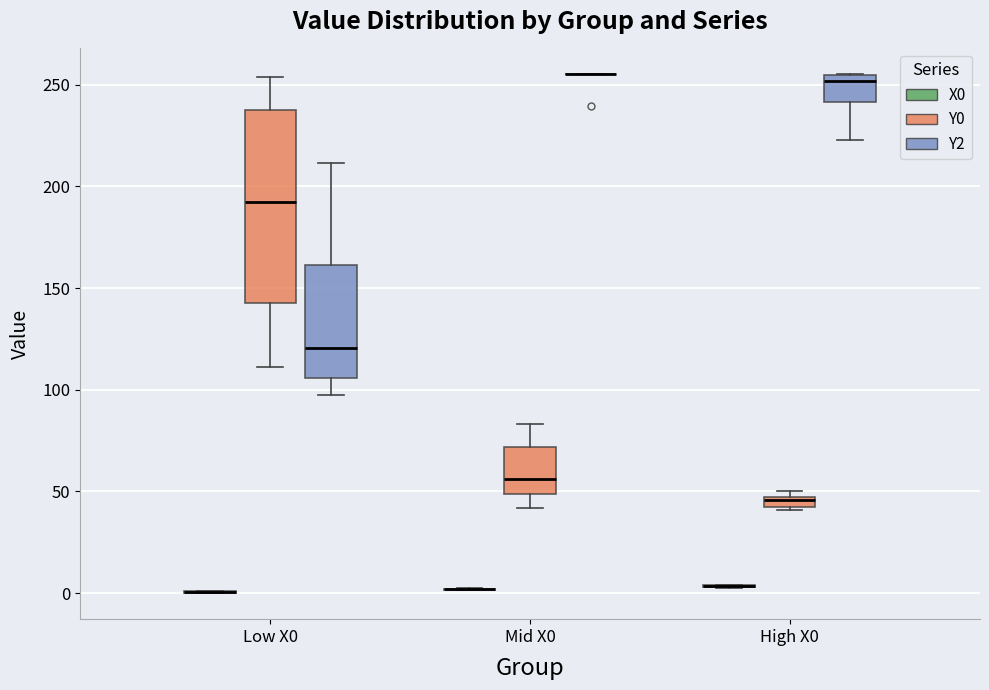

Which box is the tallest, from its lower edge to its upper edge?

Low X0 (Y0)